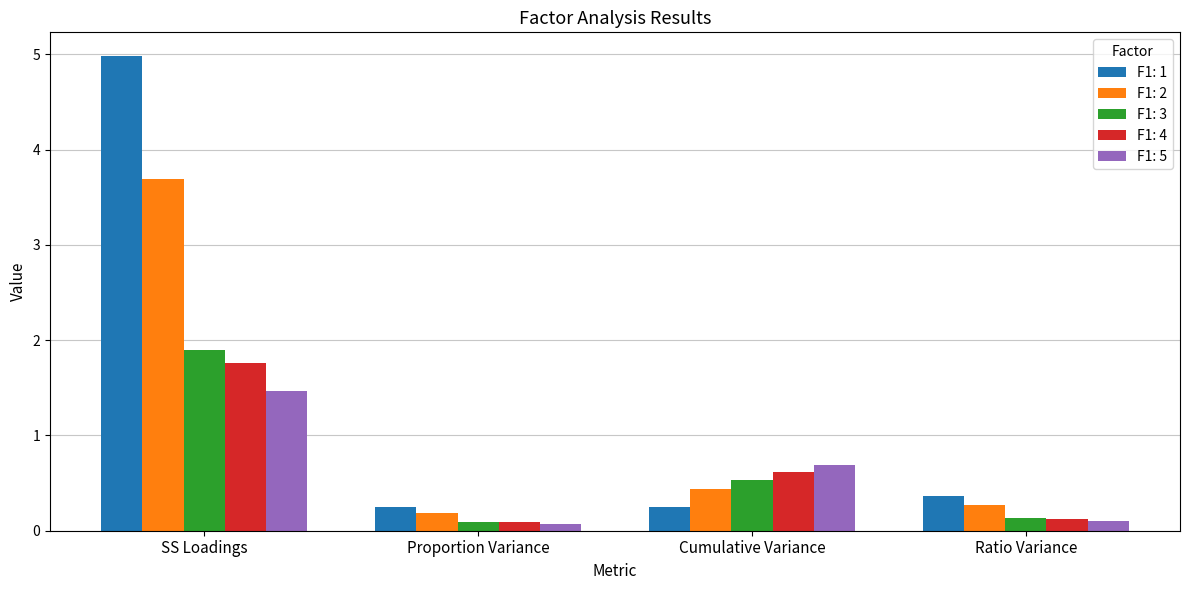

Which category has the highest value across all series?

SS Loadings